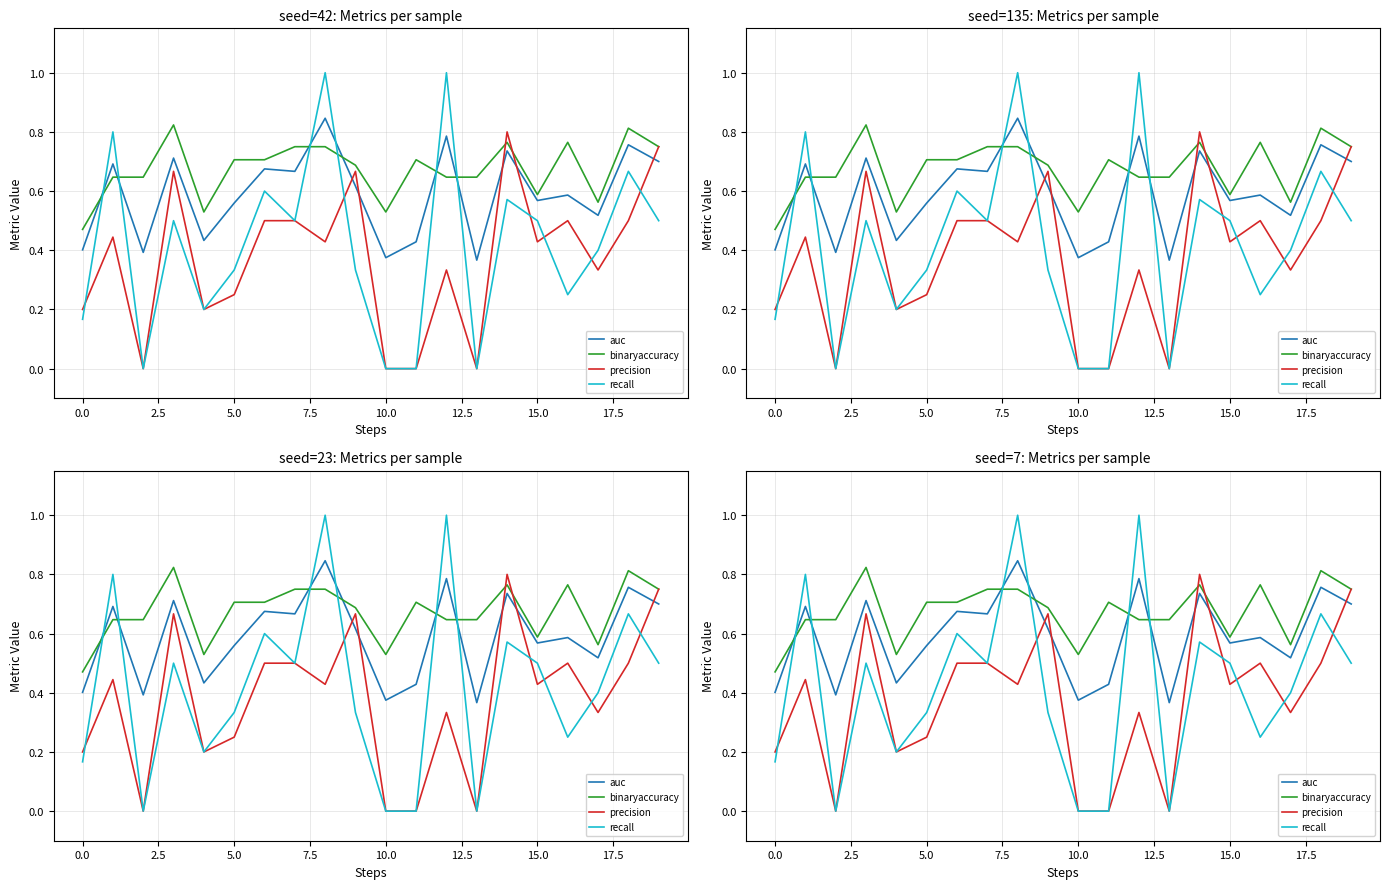

Reading right to left, what are all the values shown in this chart?

auc: 0.7	0.8	0.5	0.6	0.6	0.7	0.4	0.8	0.4	0.4	0.6	0.8	0.7	0.7	0.6	0.4	0.7	0.4	0.7	0.4
binaryaccuracy: 0.8	0.8	0.6	0.8	0.6	0.8	0.6	0.6	0.7	0.5	0.7	0.8	0.8	0.7	0.7	0.5	0.8	0.6	0.6	0.5
precision: 0.8	0.5	0.3	0.5	0.4	0.8	0.0	0.3	0.0	0.0	0.7	0.4	0.5	0.5	0.2	0.2	0.7	0.0	0.4	0.2
recall: 0.5	0.7	0.4	0.2	0.5	0.6	0.0	1.0	0.0	0.0	0.3	1.0	0.5	0.6	0.3	0.2	0.5	0.0	0.8	0.2